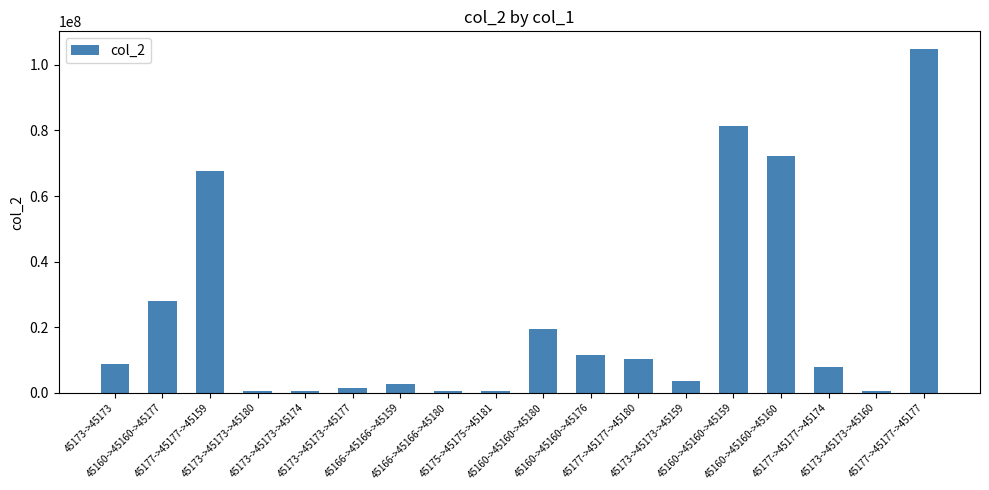

What is the maximum value shown in the chart?

104976036